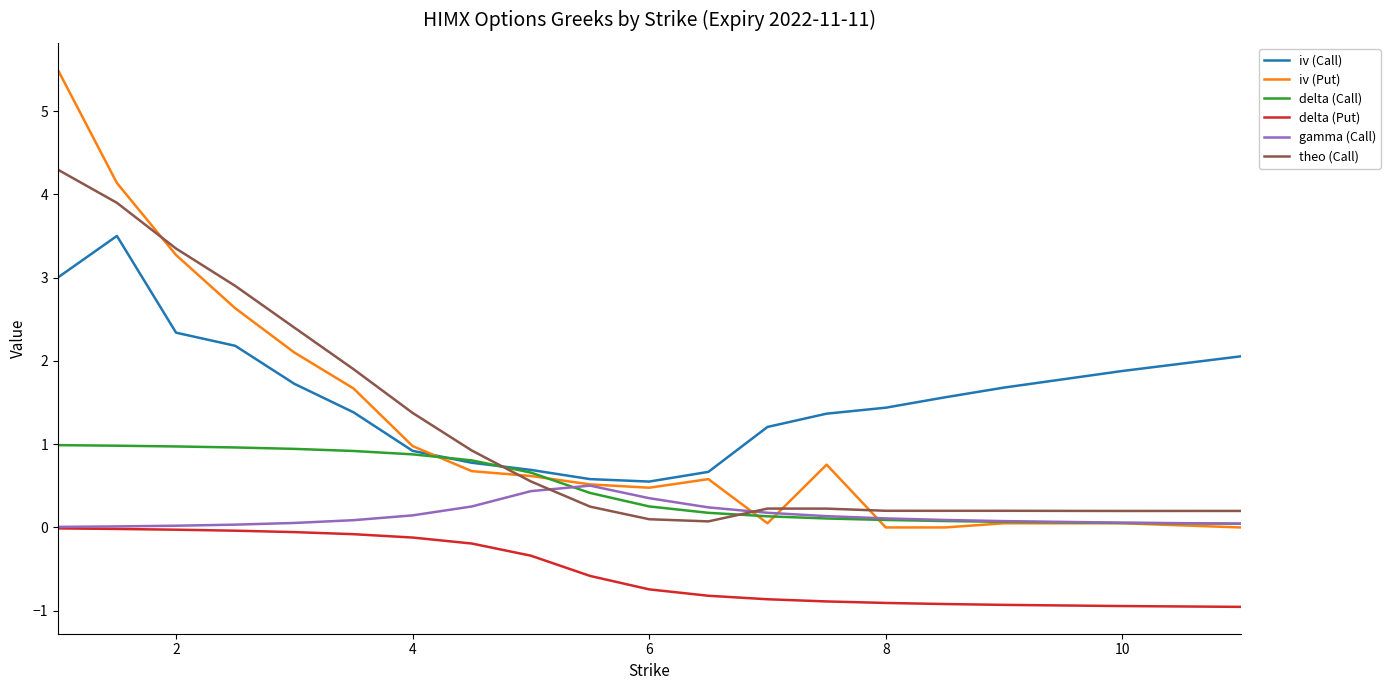

Which series has the largest total across all categories?

iv (Call)